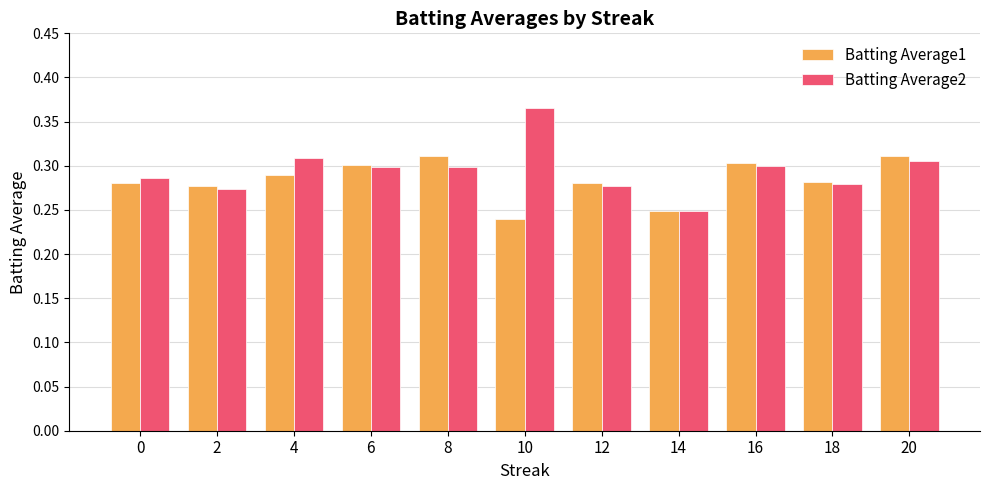

The value of Batting Average2 at 2 is 0.3. True or false?

True